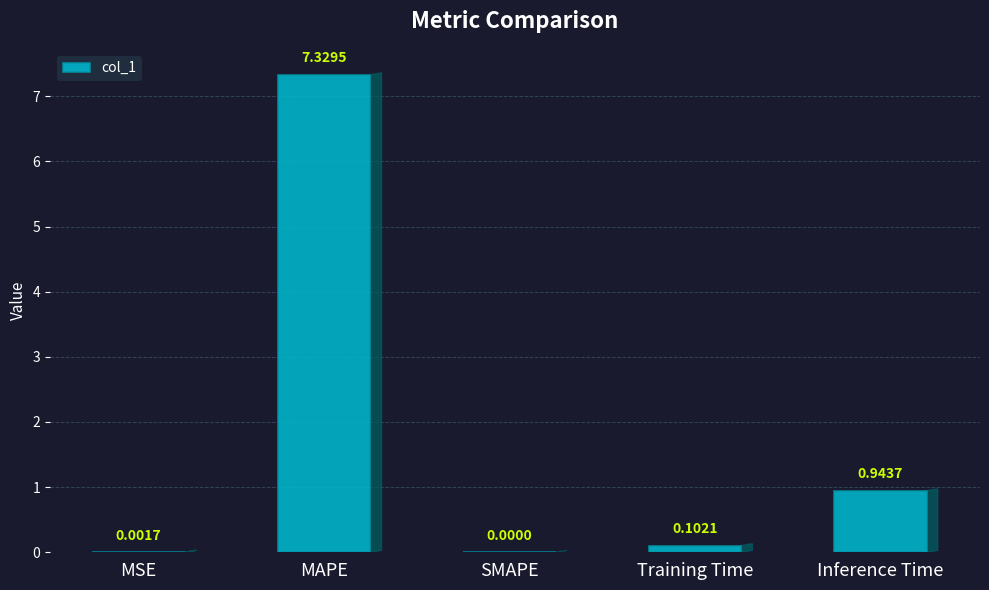

Which category has the highest value across all series?

MAPE